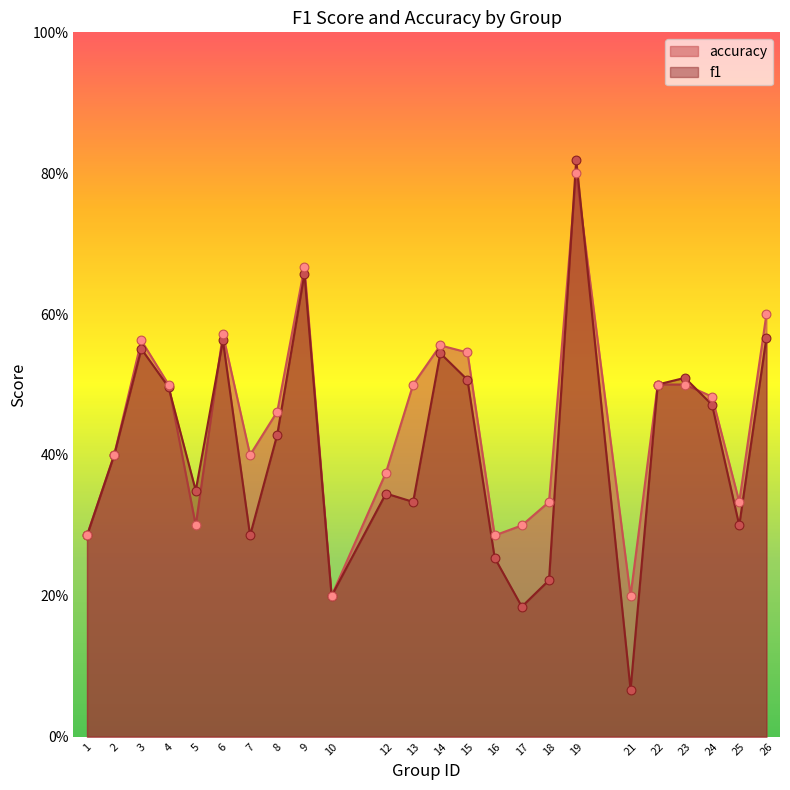

Which series reaches the maximum Y coordinate?

f1